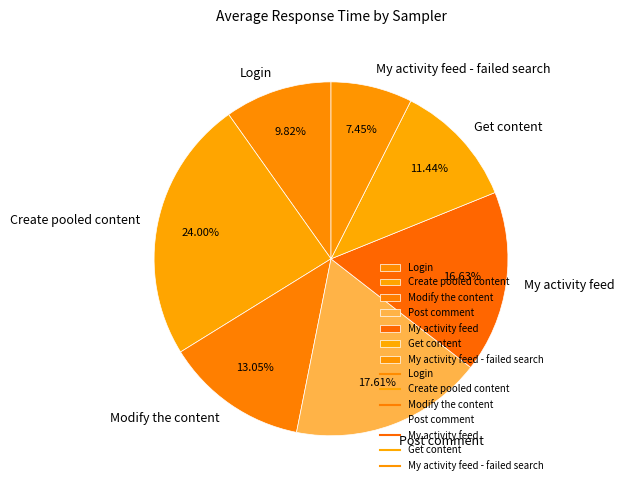

True or false: Create pooled content accounts for 16% of the total.

False